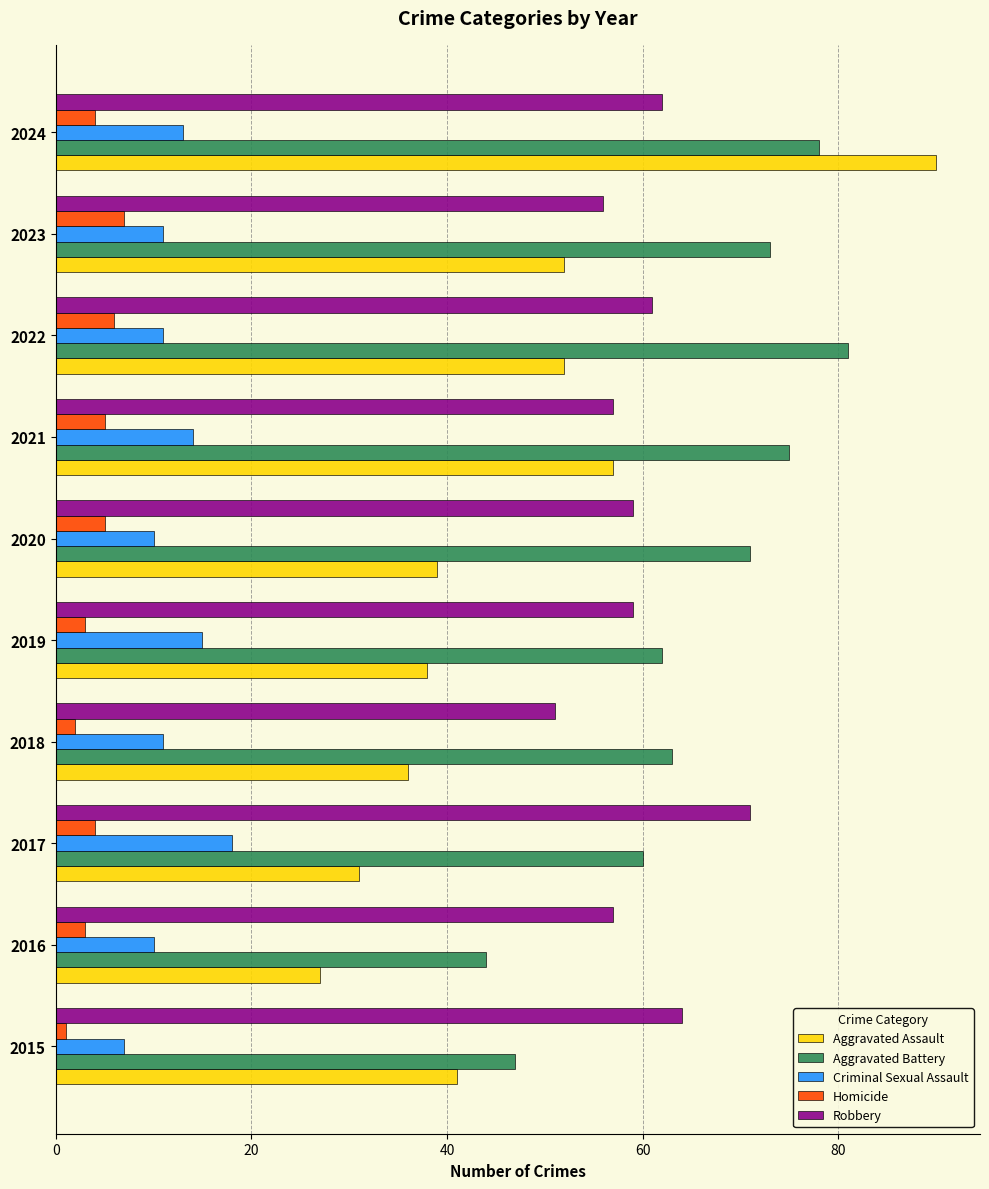

Rank the series at 2018 from highest to lowest value.

Aggravated Battery, Robbery, Aggravated Assault, Criminal Sexual Assault, Homicide